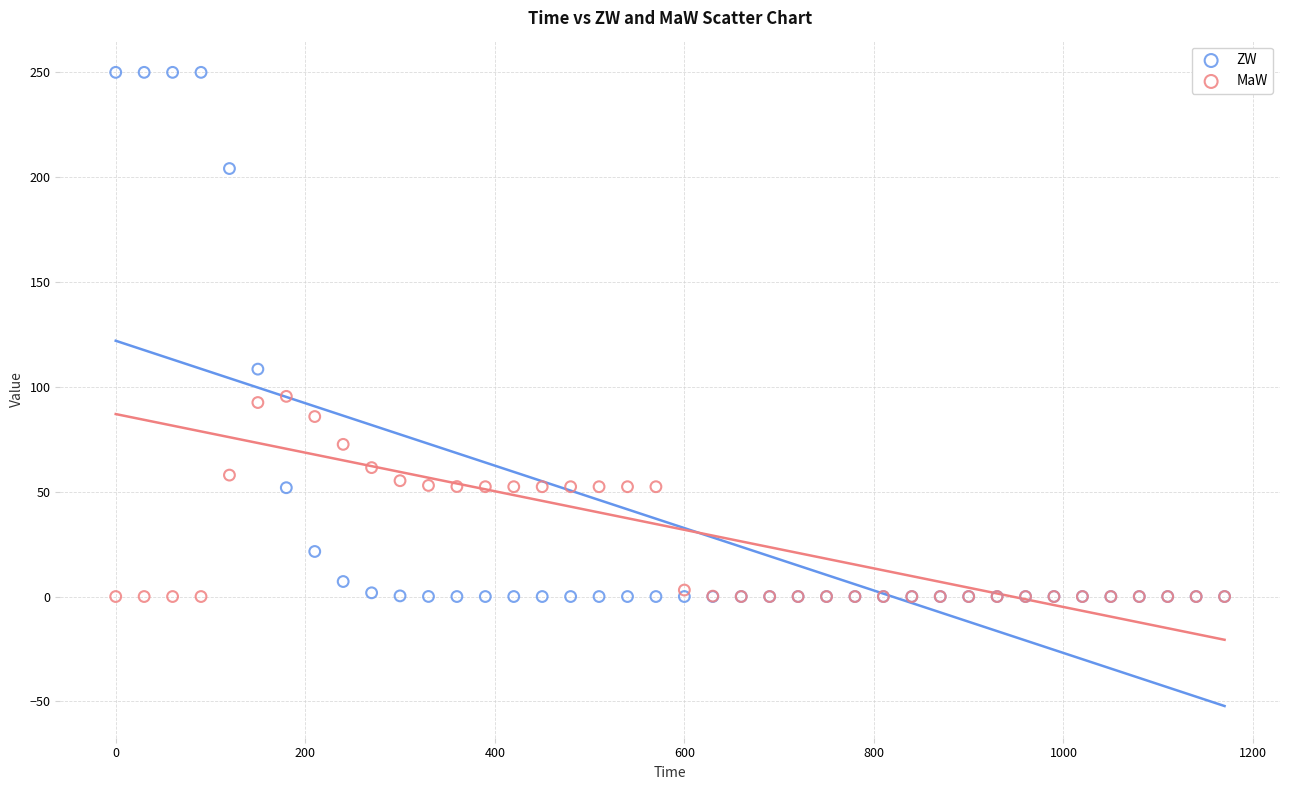

Which series has the widest spread of Y values?

ZW